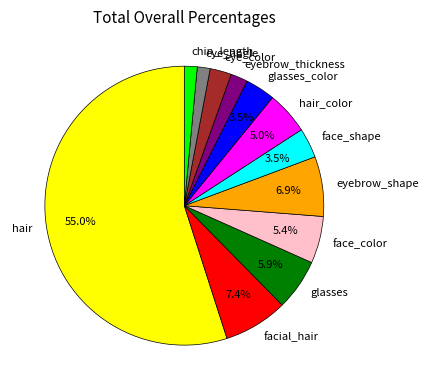

How much of the chart is everything except face_shape?

96.5%